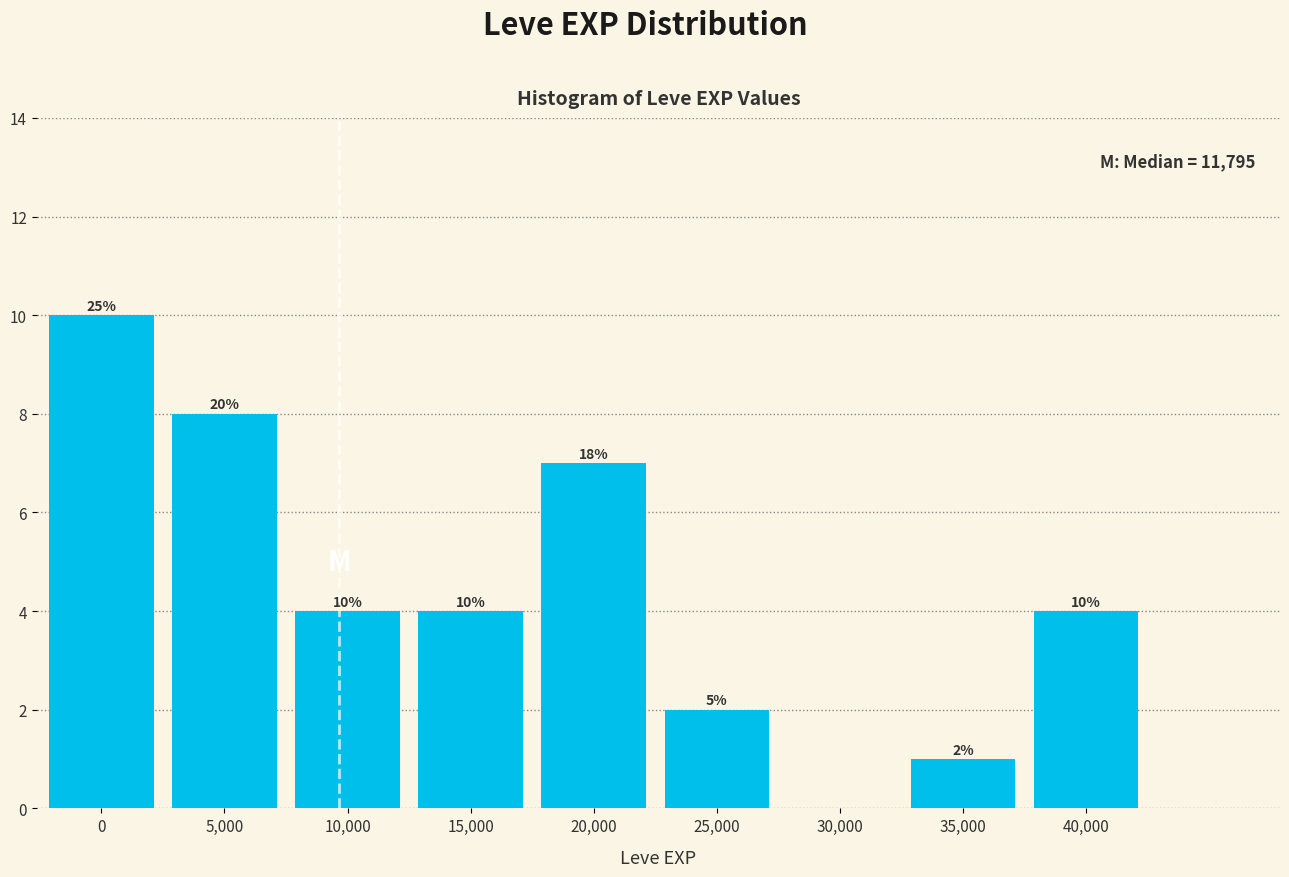

Reading right to left, extract all data points from this chart.

40,000=4	35,000=1	30,000=0	25,000=2	20,000=7	15,000=4	10,000=4	5,000=8	0=10